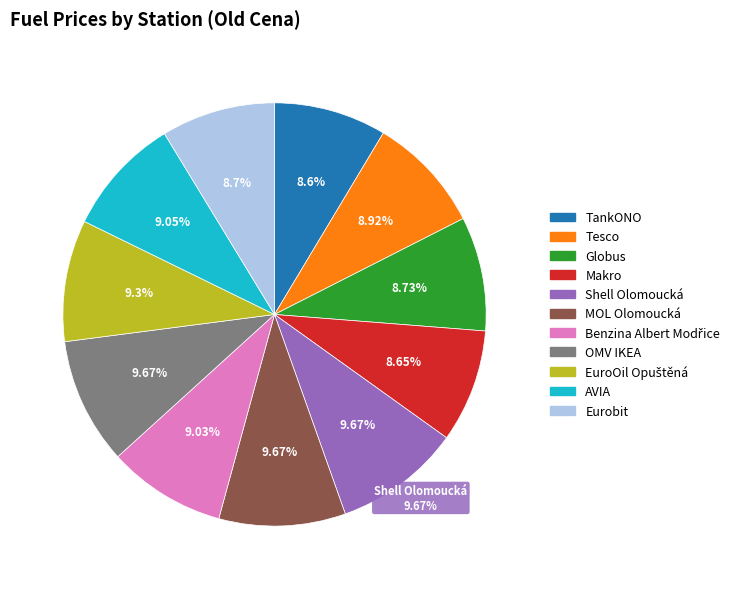

To the nearest percent, what is the difference between the Makro and OMV IKEA slice percentages?

1%